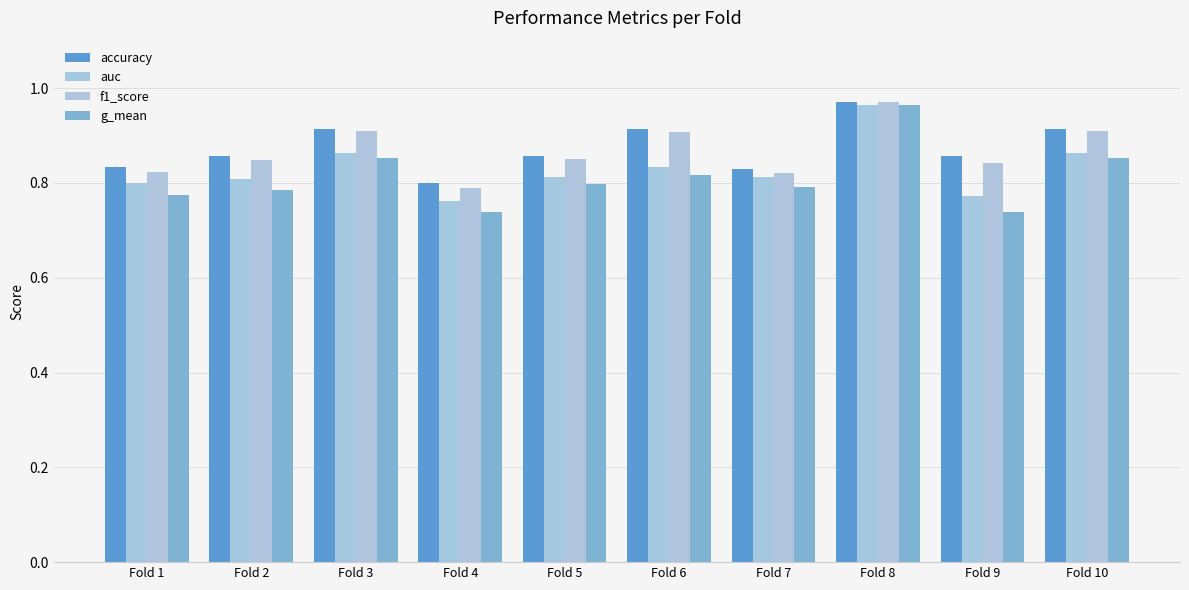

What is the difference between the maximum and minimum values in the f1_score series?

0.2